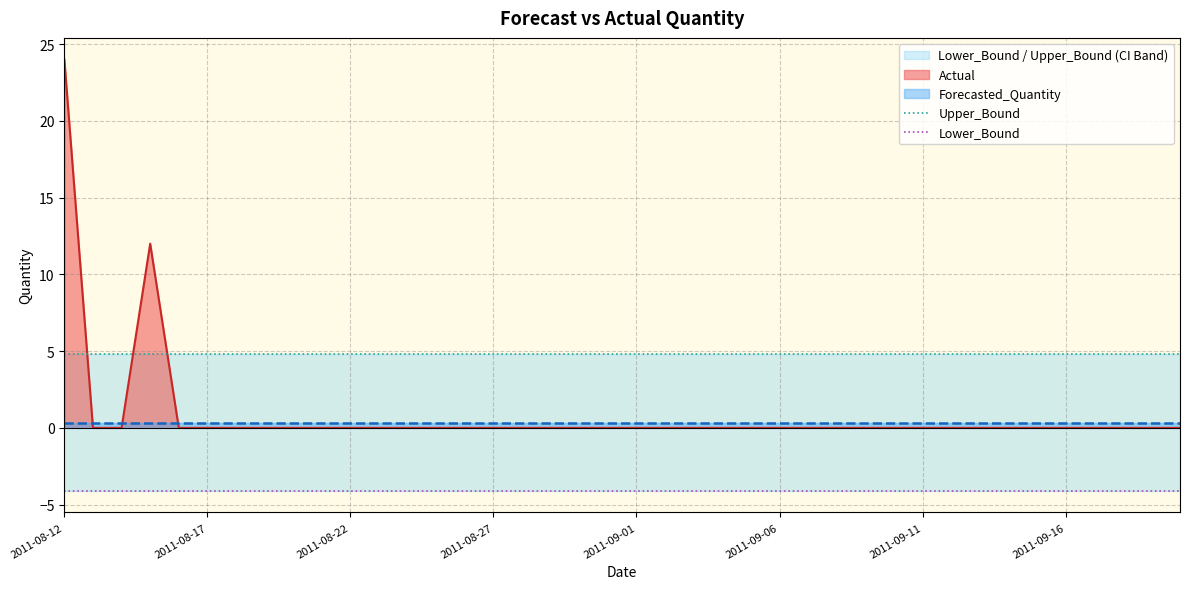

True or false: Upper_Bound has a value of 4.8 at 24.

True